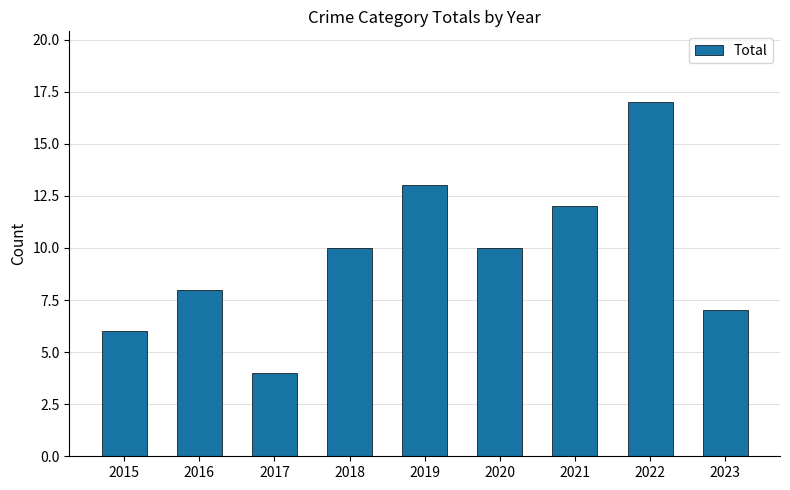

True or false: the data shows 30 at 2022.

False